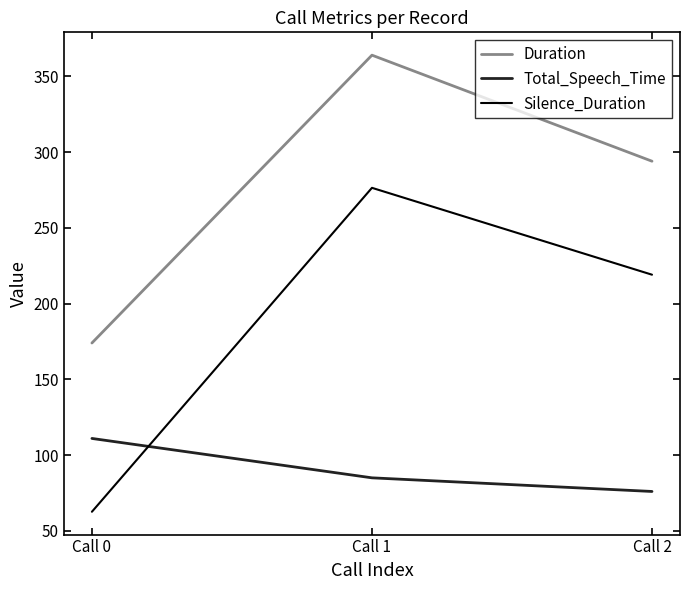

How many values in the Duration series are below 294?

1